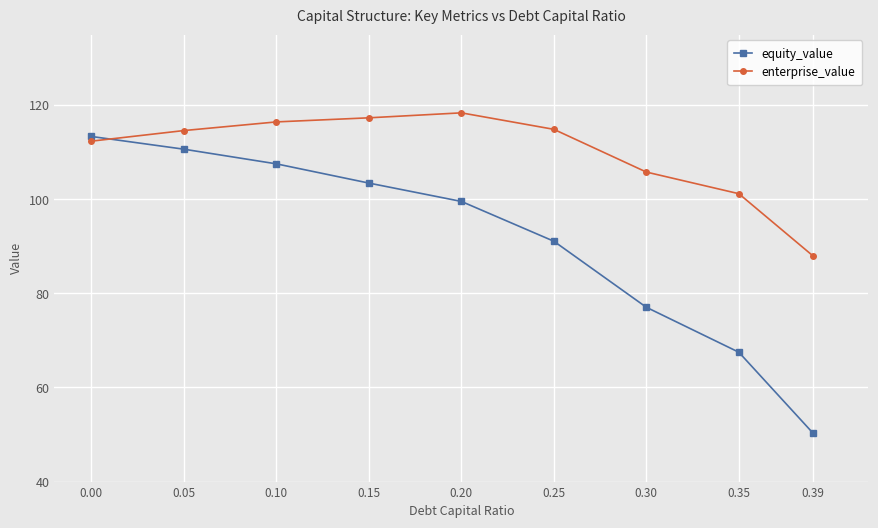

At 0.00, list the series in order from largest to smallest.

equity_value, enterprise_value